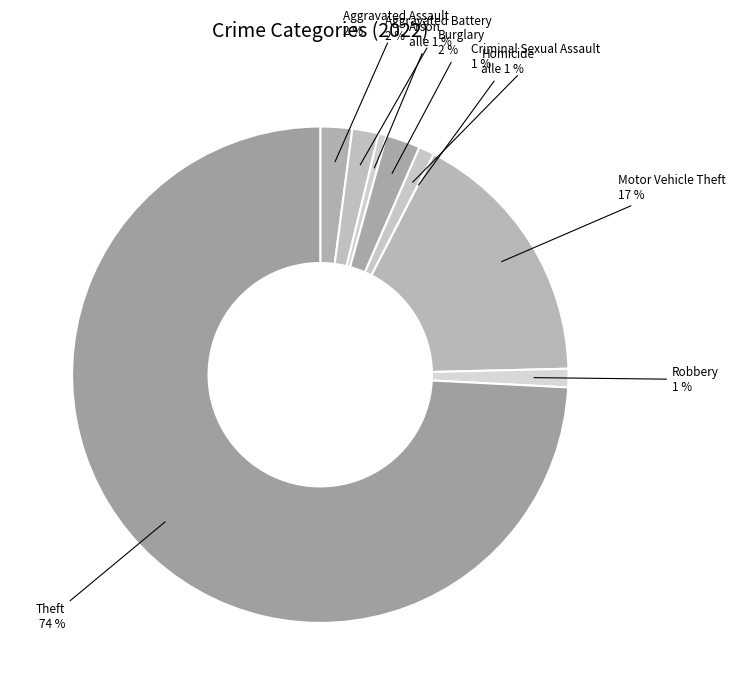

How many slices are in this pie chart?

9